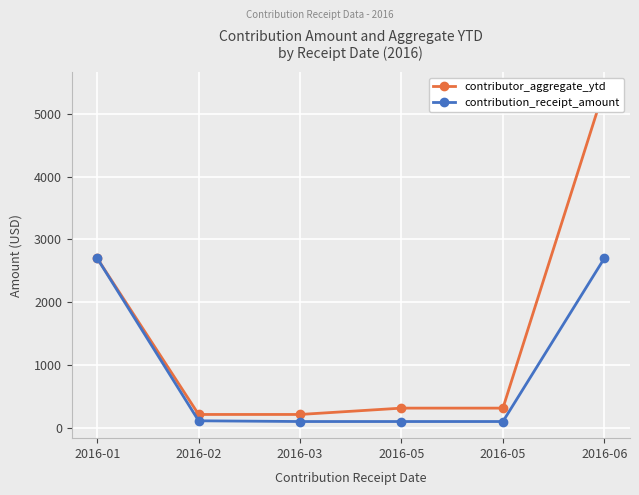

Rank the series by their average value, from lowest to highest.

contribution_receipt_amount, contributor_aggregate_ytd